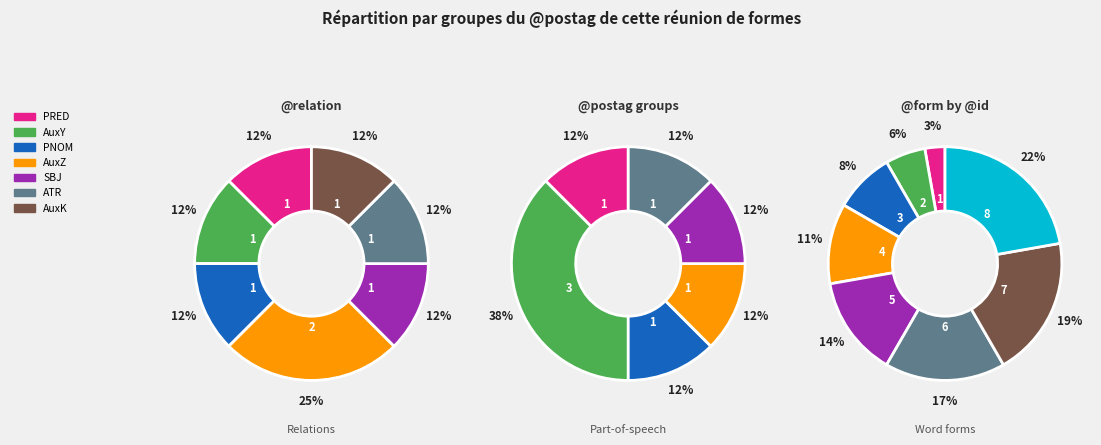

Rank the categories by value from highest to lowest.

·, ἑβδομήκοντα, ὡσεὶ, ἱππεῖς, καὶ, αὐτοῖς, δὲ, ἐγένοντο